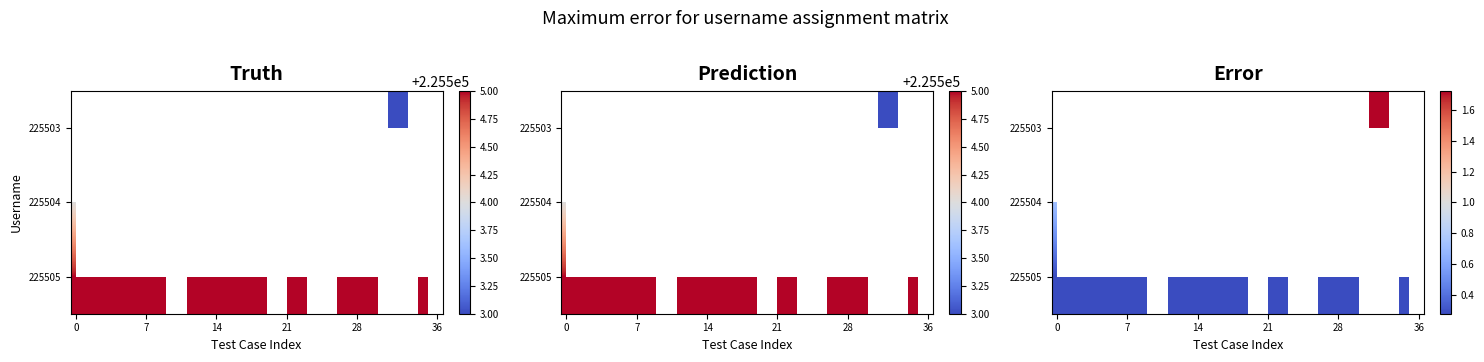

How many series are shown in this chart?

3